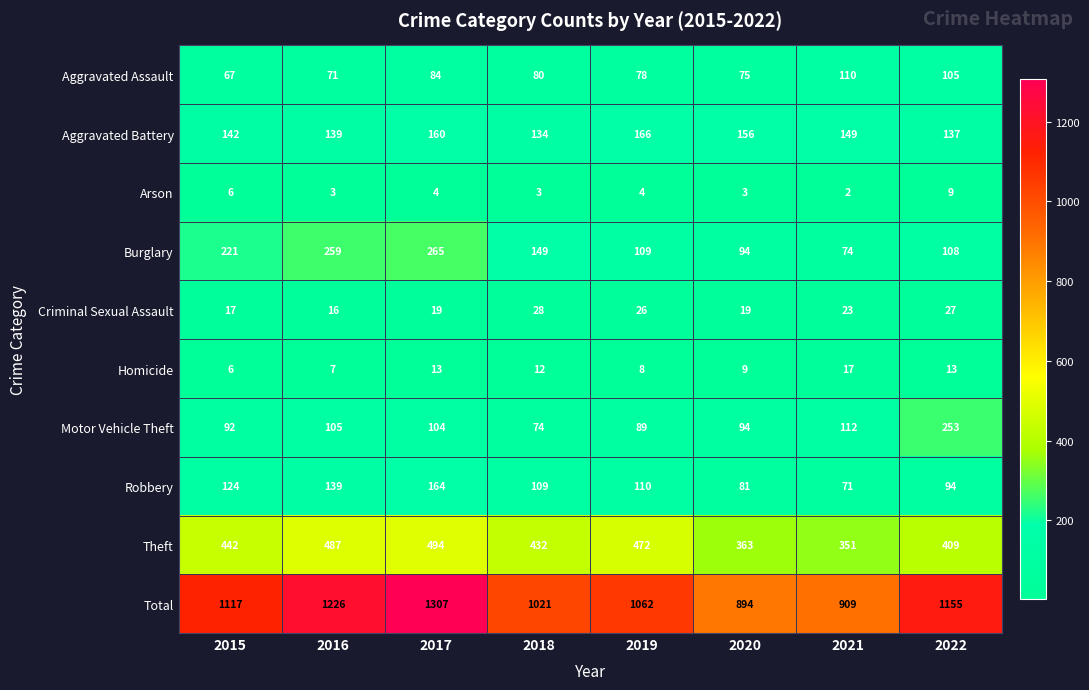

Which series has the largest total across all categories?

Total